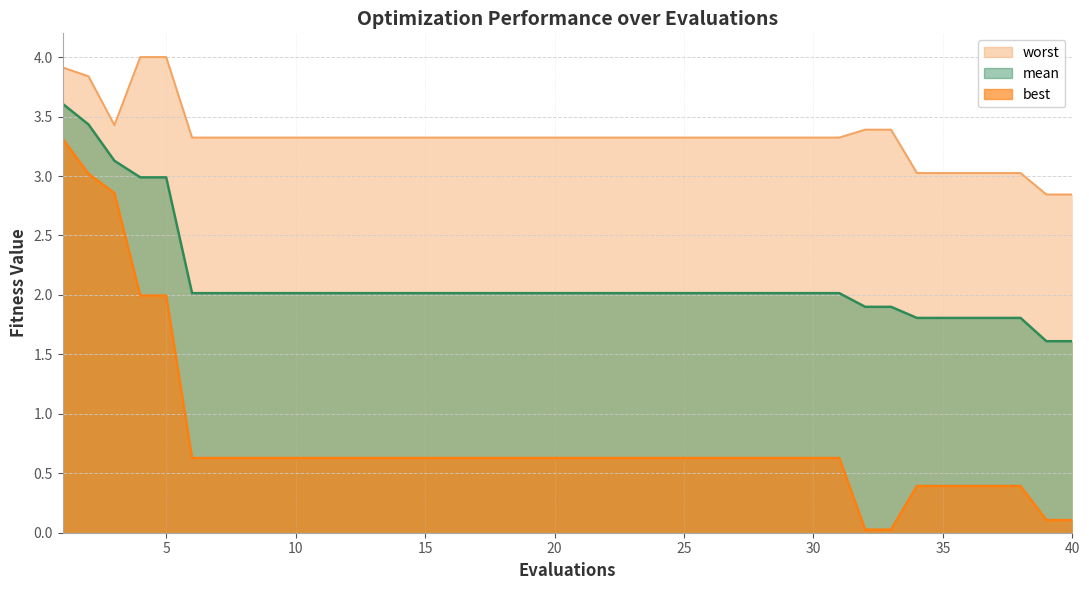

Does the chart display data point markers on the line(s)?

No